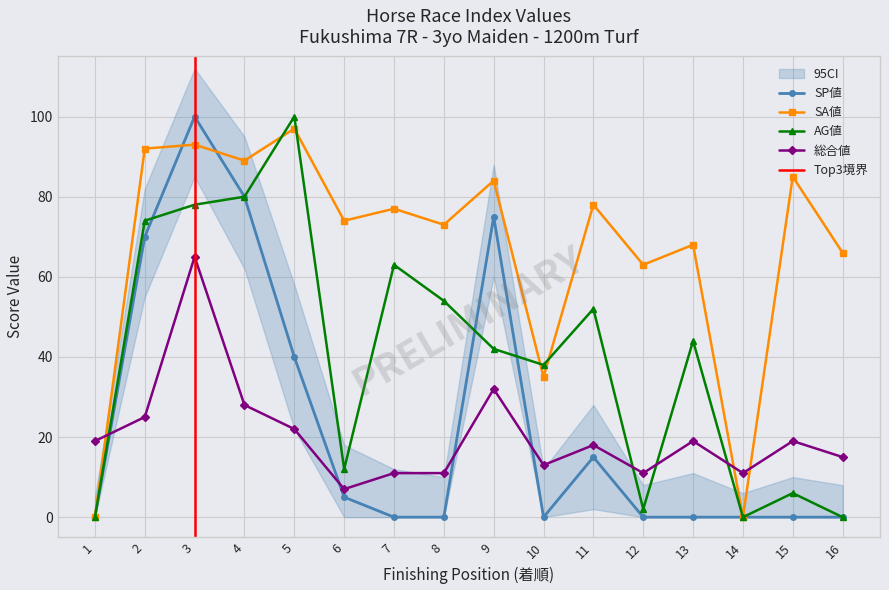

Where is the first local minimum for 総合値?

6